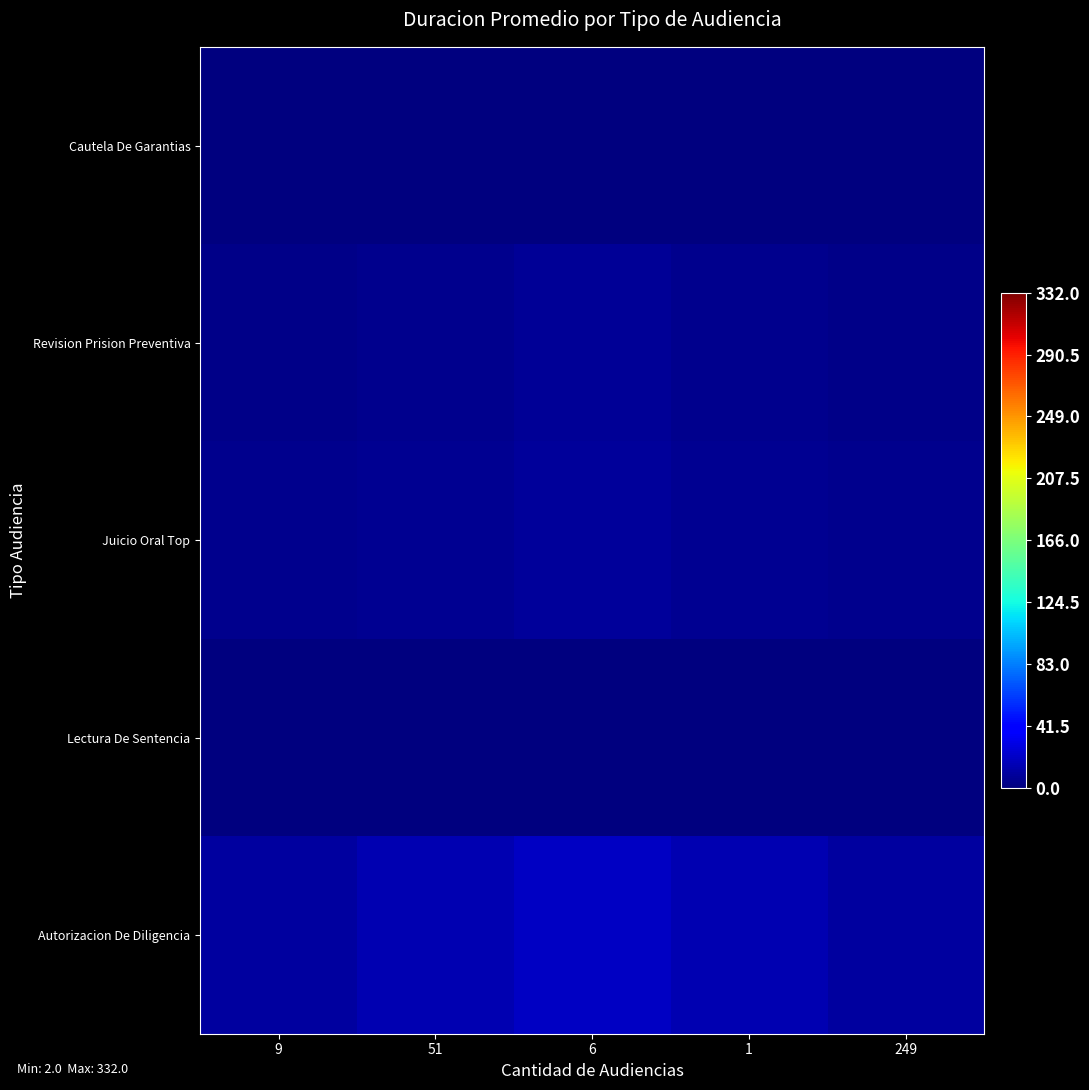

Reading left to right, what are all the values shown in this chart?

Cautela De Garantias: 9=0.4	51=0.6	6=0.8	1=0.6	249=0.4
Revision Prision Preventiva: 9=3.3	51=4.9	6=6.6	1=4.9	249=3.3
Juicio Oral Top: 9=4.0	51=6.0	6=8.0	1=6.0	249=4.0
Lectura De Sentencia: 9=0.0	51=0.0	6=0.0	1=0.0	249=0.0
Autorizacion De Diligencia: 9=10.0	51=15.0	6=20.0	1=15.0	249=10.0